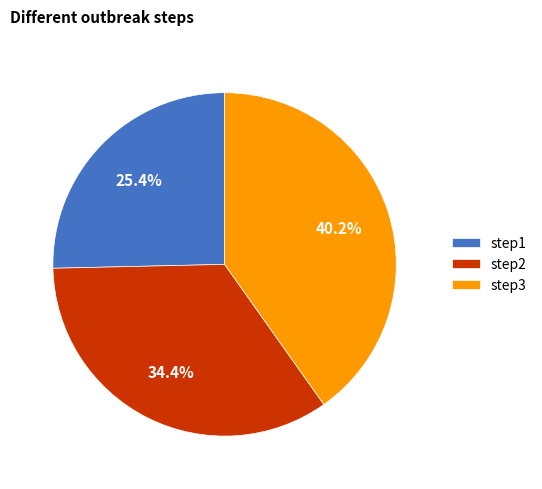

What is the largest slice in the pie chart?

step3